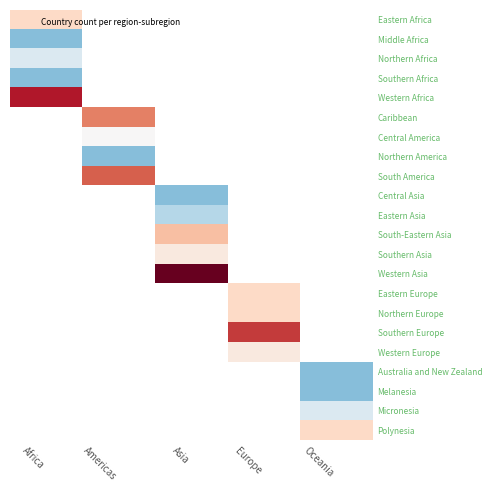

Which category has the lowest value across all series?

Africa